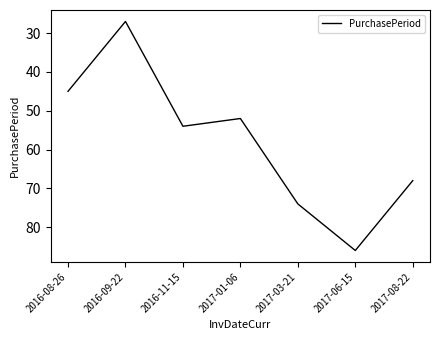

Reading right to left, transcribe all the data shown in this chart.

2017-08-22=68	2017-06-15=86	2017-03-21=74	2017-01-06=52	2016-11-15=54	2016-09-22=27	2016-08-26=45